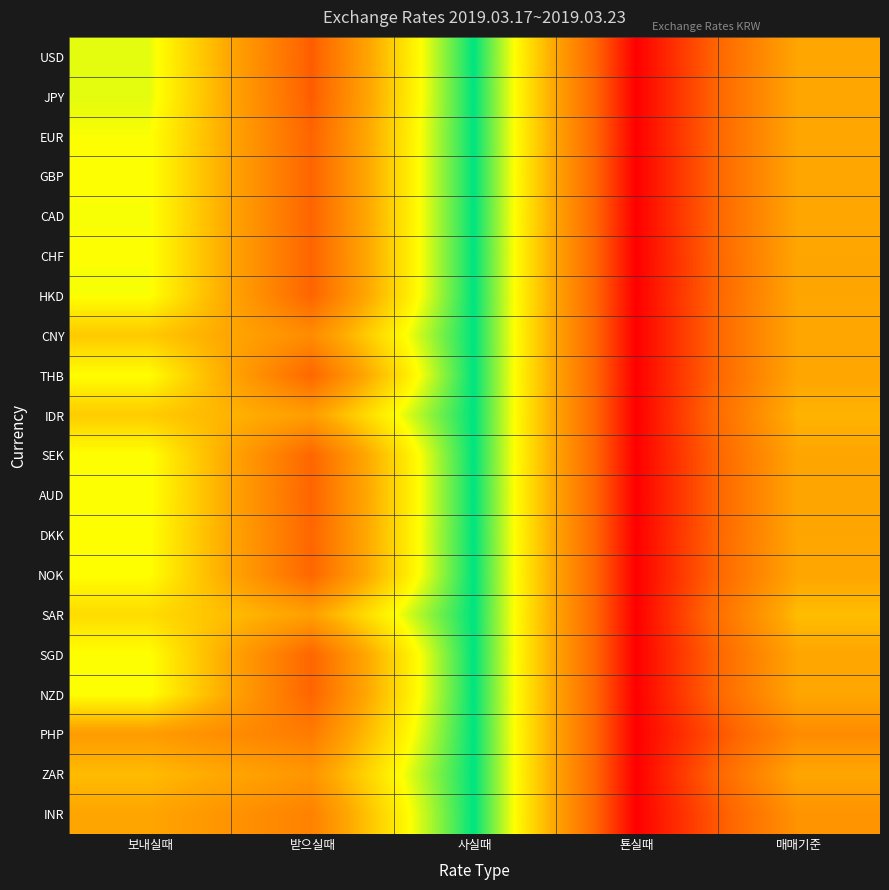

What is the total value across all series at 사실때?

20.0